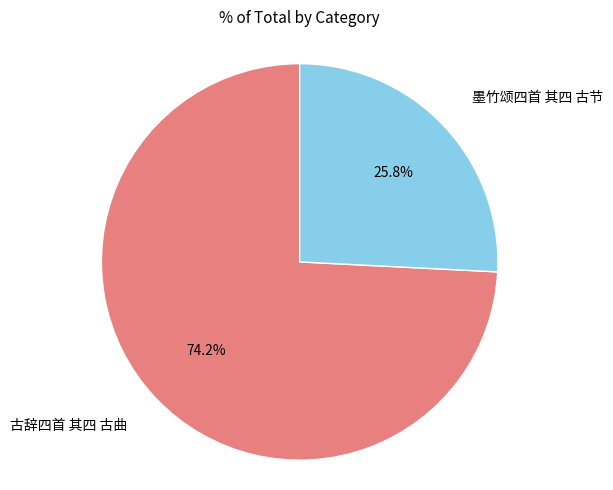

To the nearest percent, what portion does 古辞四首 其四 古曲 represent?

74%